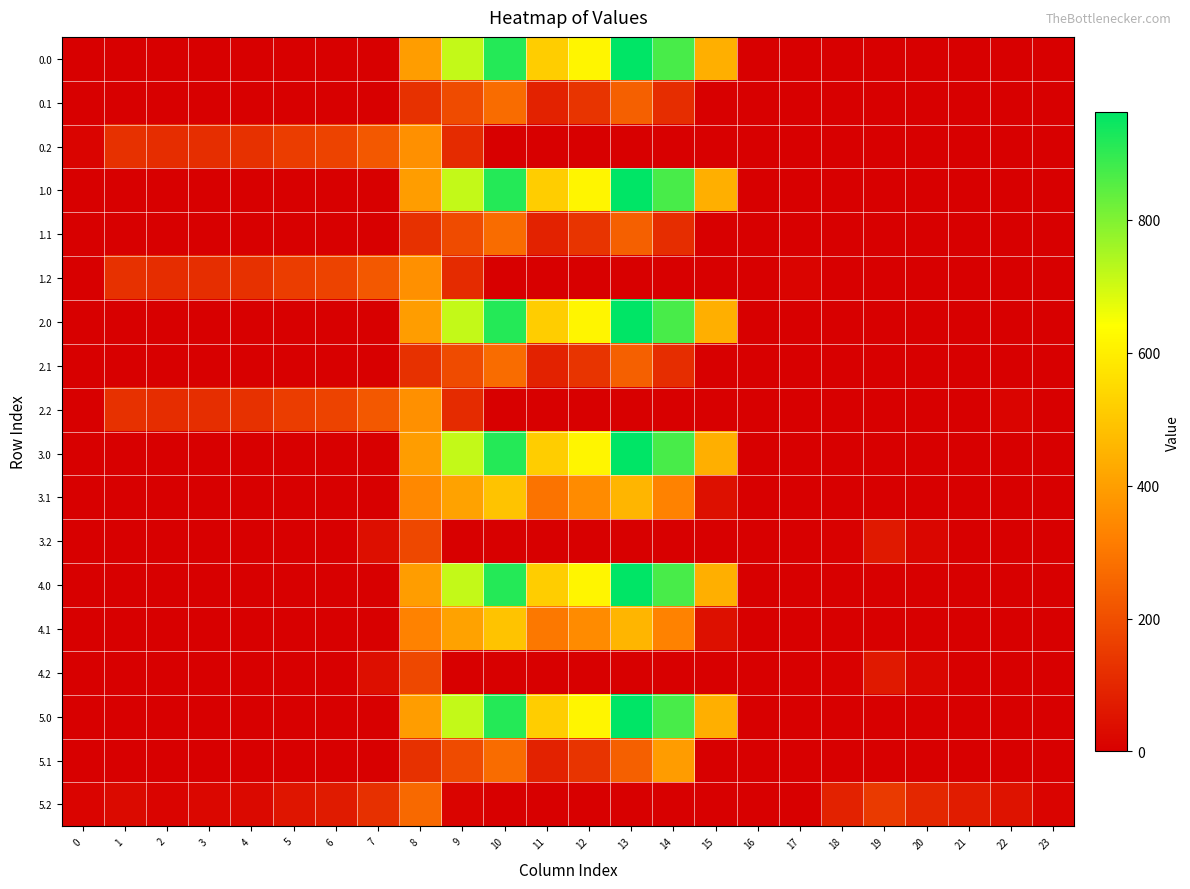

Reading left to right, list all the values displayed in this chart.

0.0: 0=0.0	1=0.0	2=0.0	3=0.0	4=0.0	5=0.0	6=0.0	7=0.0	8=395.3	9=716.9	10=916.2	11=516.0	12=619.4	13=962.7	14=870.3	15=443.0	16=0.0	17=0.0	18=0.0	19=0.0	20=0.0	21=0.0	22=0.0	23=0.0
0.1: 0=0.0	1=0.0	2=0.0	3=0.0	4=0.0	5=0.0	6=0.0	7=0.0	8=125.2	9=191.1	10=274.1	11=87.0	12=134.6	13=241.5	14=113.7	15=0.0	16=0.0	17=0.0	18=0.0	19=0.0	20=0.0	21=0.0	22=0.0	23=0.0
0.2: 0=13.9	1=127.3	2=114.5	3=119.0	4=125.6	5=155.0	6=171.2	7=223.4	8=364.7	9=111.5	10=0.0	11=0.0	12=0.0	13=0.0	14=0.0	15=0.0	16=0.0	17=0.0	18=0.0	19=0.0	20=0.0	21=0.0	22=0.0	23=0.0
1.0: 0=0.0	1=0.0	2=0.0	3=0.0	4=0.0	5=0.0	6=0.0	7=0.0	8=395.3	9=716.9	10=916.2	11=516.0	12=619.4	13=962.7	14=870.3	15=443.0	16=0.0	17=0.0	18=0.0	19=0.0	20=0.0	21=0.0	22=0.0	23=0.0
1.1: 0=0.0	1=0.0	2=0.0	3=0.0	4=0.0	5=0.0	6=0.0	7=0.0	8=125.2	9=191.1	10=274.1	11=87.0	12=134.6	13=241.5	14=113.7	15=0.0	16=0.0	17=0.0	18=0.0	19=0.0	20=0.0	21=0.0	22=0.0	23=0.0
1.2: 0=0.0	1=127.3	2=114.5	3=119.0	4=125.6	5=155.0	6=171.2	7=223.4	8=364.7	9=111.5	10=0.0	11=0.0	12=0.0	13=0.0	14=0.0	15=0.0	16=0.0	17=13.9	18=0.0	19=0.0	20=0.0	21=0.0	22=0.0	23=0.0
2.0: 0=0.0	1=0.0	2=0.0	3=0.0	4=0.0	5=0.0	6=0.0	7=0.0	8=395.3	9=716.9	10=916.2	11=516.0	12=619.4	13=962.7	14=870.3	15=443.0	16=0.0	17=0.0	18=0.0	19=0.0	20=0.0	21=0.0	22=0.0	23=0.0
2.1: 0=0.0	1=0.0	2=0.0	3=0.0	4=0.0	5=0.0	6=0.0	7=0.0	8=125.2	9=191.1	10=274.1	11=87.0	12=134.6	13=241.5	14=113.7	15=0.0	16=0.0	17=0.0	18=0.0	19=0.0	20=0.0	21=0.0	22=0.0	23=0.0
2.2: 0=0.0	1=127.3	2=114.5	3=119.0	4=125.6	5=155.0	6=171.2	7=223.4	8=364.7	9=111.5	10=0.0	11=0.0	12=0.0	13=0.0	14=0.0	15=0.0	16=0.0	17=0.0	18=0.0	19=0.0	20=0.0	21=0.0	22=13.9	23=0.0
3.0: 0=0.0	1=0.0	2=0.0	3=0.0	4=0.0	5=0.0	6=0.0	7=0.0	8=395.3	9=716.9	10=916.2	11=516.0	12=619.4	13=962.7	14=870.3	15=443.0	16=0.0	17=0.0	18=0.0	19=0.0	20=0.0	21=0.0	22=0.0	23=0.0
3.1: 0=0.0	1=0.0	2=0.0	3=0.0	4=0.0	5=0.0	6=0.0	7=0.0	8=342.2	9=408.1	10=491.1	11=292.5	12=351.6	13=458.5	14=330.7	15=43.9	16=0.0	17=0.0	18=0.0	19=0.0	20=0.0	21=0.0	22=0.0	23=0.0
3.2: 0=0.0	1=0.0	2=0.0	3=0.0	4=0.0	5=0.0	6=0.0	7=40.4	8=181.7	9=0.0	10=0.0	11=0.0	12=0.0	13=0.0	14=0.0	15=0.0	16=0.0	17=0.0	18=7.0	19=66.0	20=17.8	21=0.0	22=0.0	23=0.0
4.0: 0=0.0	1=0.0	2=0.0	3=0.0	4=0.0	5=0.0	6=0.0	7=0.0	8=395.3	9=716.9	10=916.2	11=516.0	12=619.4	13=962.7	14=870.3	15=443.0	16=0.0	17=0.0	18=0.0	19=0.0	20=0.0	21=0.0	22=0.0	23=0.0
4.1: 0=0.0	1=0.0	2=0.0	3=0.0	4=0.0	5=0.0	6=0.0	7=0.0	8=330.8	9=408.1	10=491.1	11=304.0	12=351.6	13=458.5	14=330.7	15=43.9	16=0.0	17=0.0	18=0.0	19=0.0	20=0.0	21=0.0	22=0.0	23=0.0
4.2: 0=0.0	1=0.0	2=0.0	3=0.0	4=0.0	5=0.0	6=0.0	7=40.4	8=181.7	9=0.0	10=0.0	11=0.0	12=0.0	13=0.0	14=0.0	15=0.0	16=0.0	17=0.0	18=7.0	19=66.0	20=17.8	21=0.0	22=0.0	23=0.0
5.0: 0=0.0	1=0.0	2=0.0	3=0.0	4=0.0	5=0.0	6=0.0	7=0.0	8=395.3	9=716.9	10=916.2	11=516.0	12=619.4	13=962.7	14=870.3	15=443.0	16=0.0	17=0.0	18=0.0	19=0.0	20=0.0	21=0.0	22=0.0	23=0.0
5.1: 0=0.0	1=0.0	2=0.0	3=0.0	4=0.0	5=0.0	6=0.0	7=0.0	8=125.2	9=191.1	10=274.1	11=87.0	12=134.6	13=241.5	14=394.7	15=0.0	16=0.0	17=0.0	18=0.0	19=0.0	20=0.0	21=0.0	22=0.0	23=0.0
5.2: 0=12.9	1=27.3	2=14.5	3=19.0	4=25.6	5=55.0	6=71.2	7=123.4	8=264.7	9=11.5	10=0.0	11=0.0	12=0.0	13=0.0	14=0.0	15=0.0	16=0.0	17=0.0	18=90.0	19=149.0	20=100.8	21=73.6	22=52.6	23=12.5